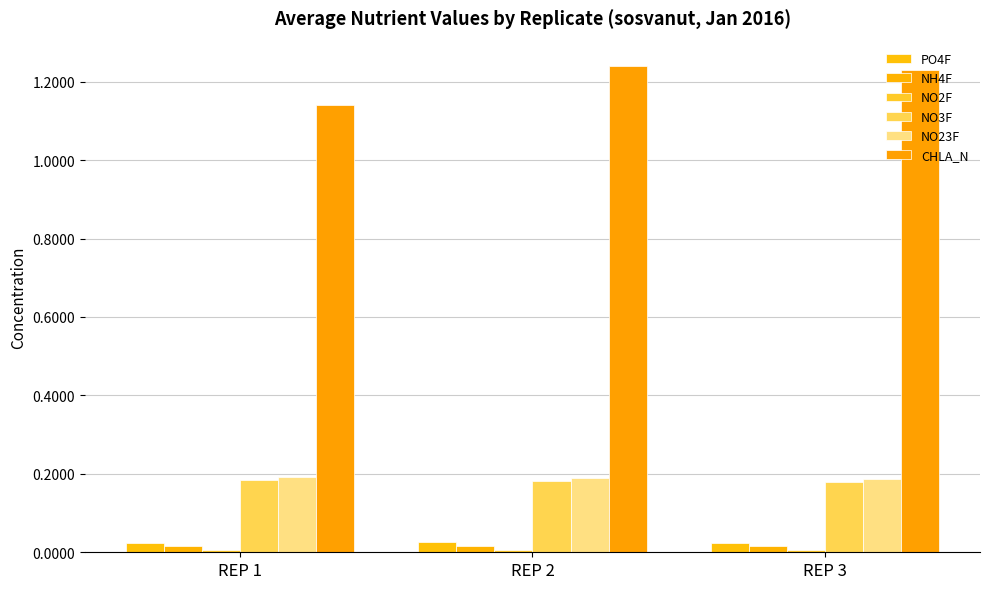

What is the difference between the maximum and minimum values in the CHLA_N series?

0.1